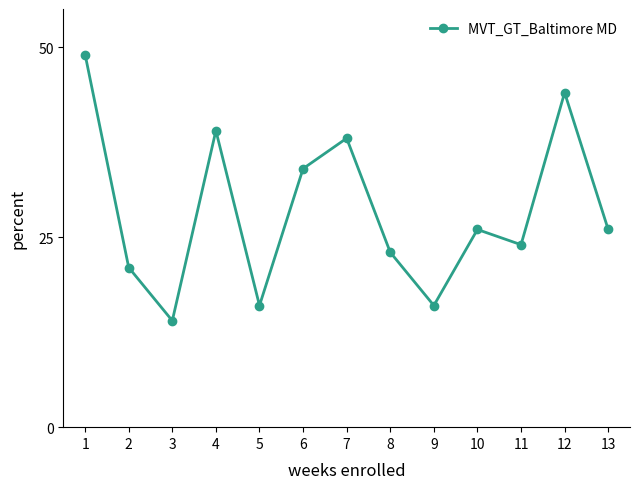

The chart shows a value of 68 at 1. True or false?

False